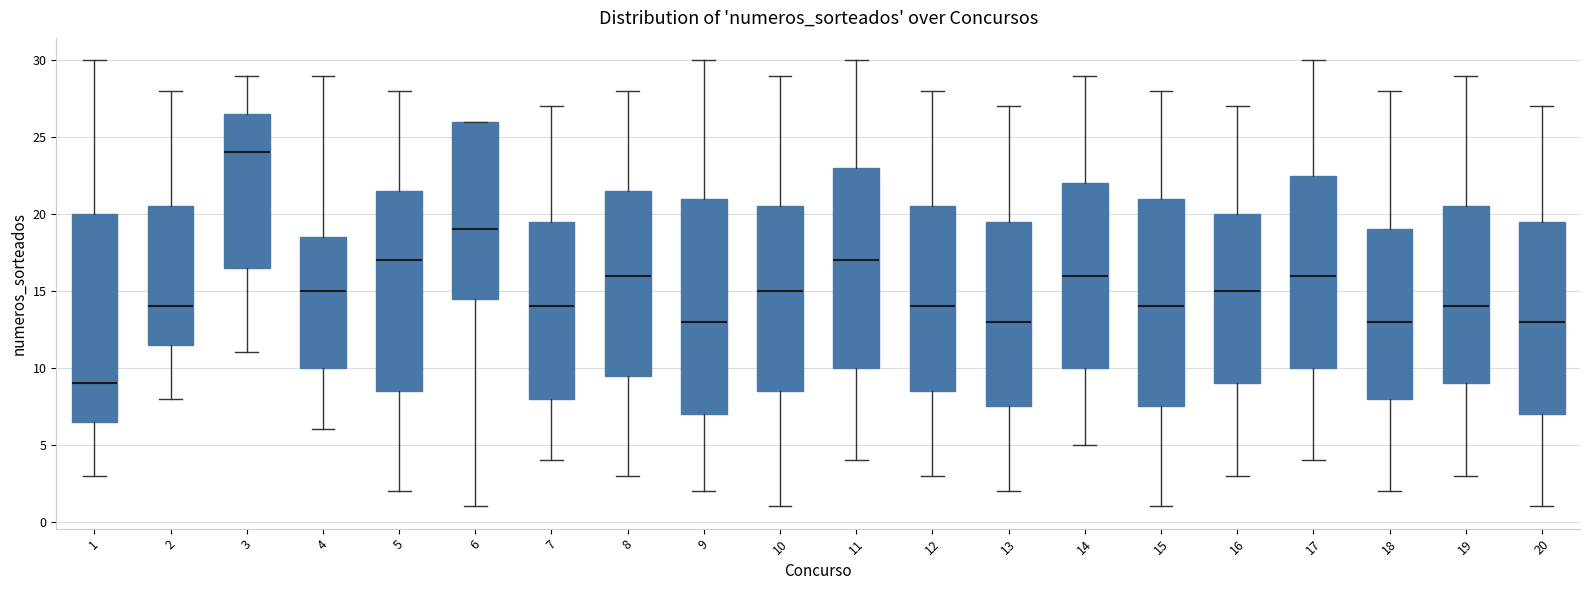

Reading left to right, read every box against the y-axis: the position of its median line, the range the box covers, and the ends of its whiskers. The values are not printed on the chart, so give them approximately, as read against the axis.

1: median 9.0, box 6.5 to 20.0, whiskers 3.0 to 30.0
2: median 14.0, box 11.5 to 20.5, whiskers 8.0 to 28.0
3: median 24.0, box 16.5 to 26.5, whiskers 11.0 to 29.0
4: median 15.0, box 10.0 to 18.5, whiskers 6.0 to 29.0
5: median 17.0, box 8.5 to 21.5, whiskers 2.0 to 28.0
6: median 19.0, box 14.5 to 26.0, whiskers 1.0 to 26.0
7: median 14.0, box 8.0 to 19.5, whiskers 4.0 to 27.0
8: median 16.0, box 9.5 to 21.5, whiskers 3.0 to 28.0
9: median 13.0, box 7.0 to 21.0, whiskers 2.0 to 30.0
10: median 15.0, box 8.5 to 20.5, whiskers 1.0 to 29.0
11: median 17.0, box 10.0 to 23.0, whiskers 4.0 to 30.0
12: median 14.0, box 8.5 to 20.5, whiskers 3.0 to 28.0
13: median 13.0, box 7.5 to 19.5, whiskers 2.0 to 27.0
14: median 16.0, box 10.0 to 22.0, whiskers 5.0 to 29.0
15: median 14.0, box 7.5 to 21.0, whiskers 1.0 to 28.0
16: median 15.0, box 9.0 to 20.0, whiskers 3.0 to 27.0
17: median 16.0, box 10.0 to 22.5, whiskers 4.0 to 30.0
18: median 13.0, box 8.0 to 19.0, whiskers 2.0 to 28.0
19: median 14.0, box 9.0 to 20.5, whiskers 3.0 to 29.0
20: median 13.0, box 7.0 to 19.5, whiskers 1.0 to 27.0